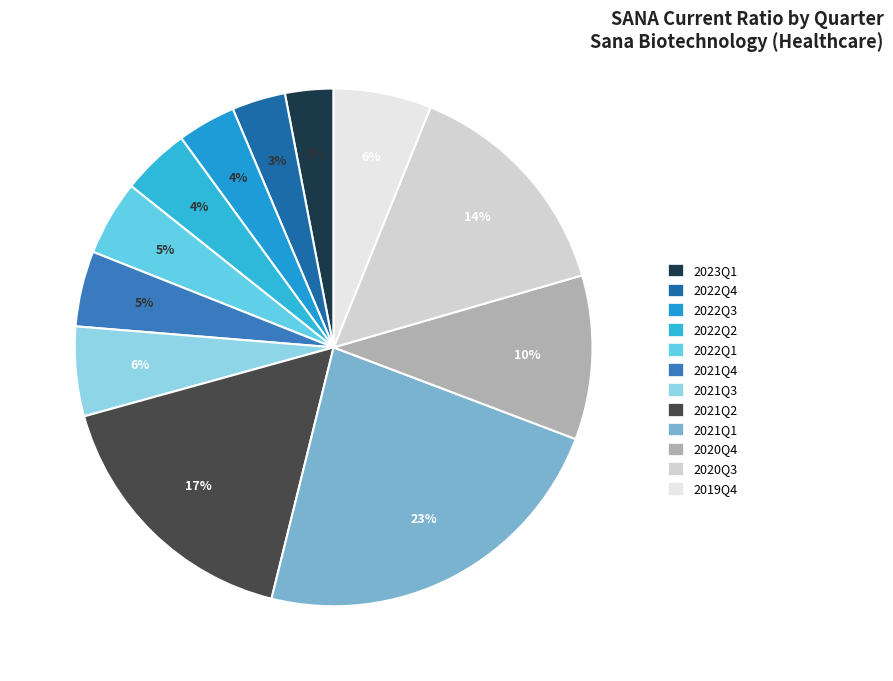

Rank the categories by value from highest to lowest.

2021Q1, 2021Q2, 2020Q3, 2020Q4, 2019Q4, 2021Q3, 2021Q4, 2022Q1, 2022Q2, 2022Q3, 2022Q4, 2023Q1